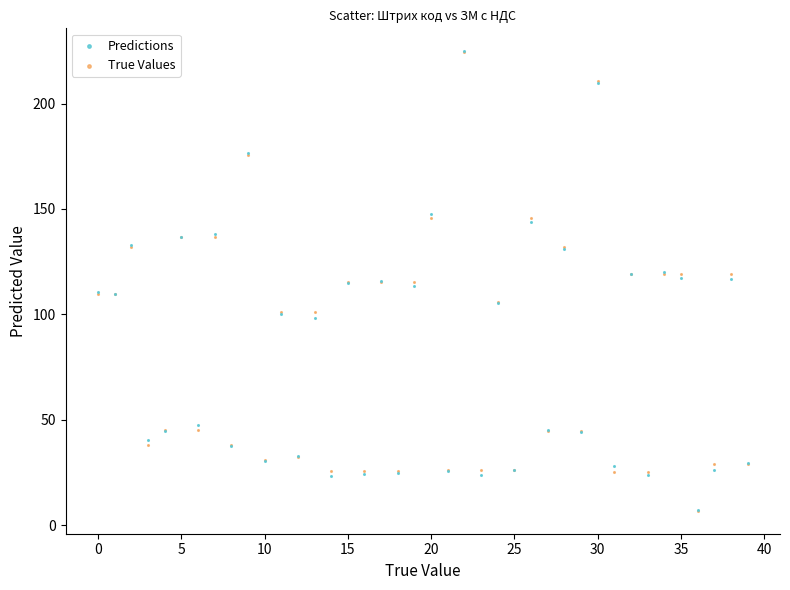

What are all the series names shown in the legend?

Predictions, True Values